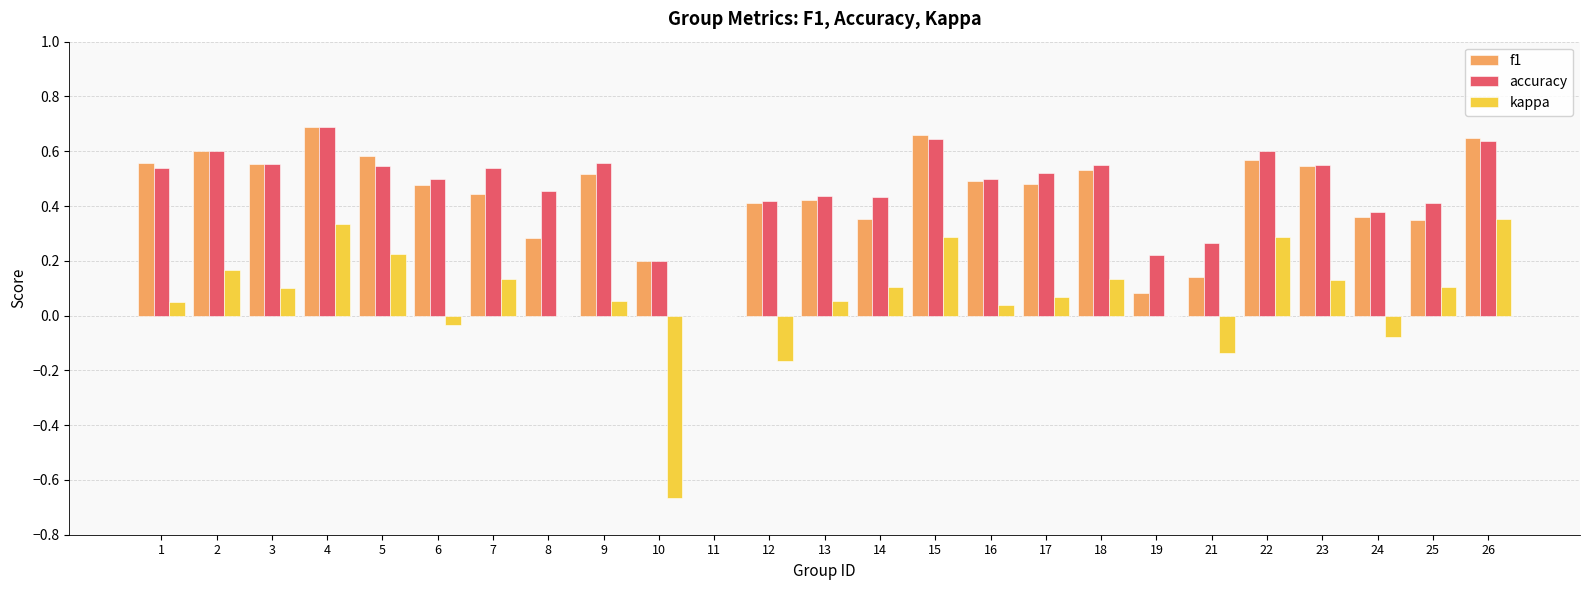

Is it true that accuracy equals 0.1 at 13?

False